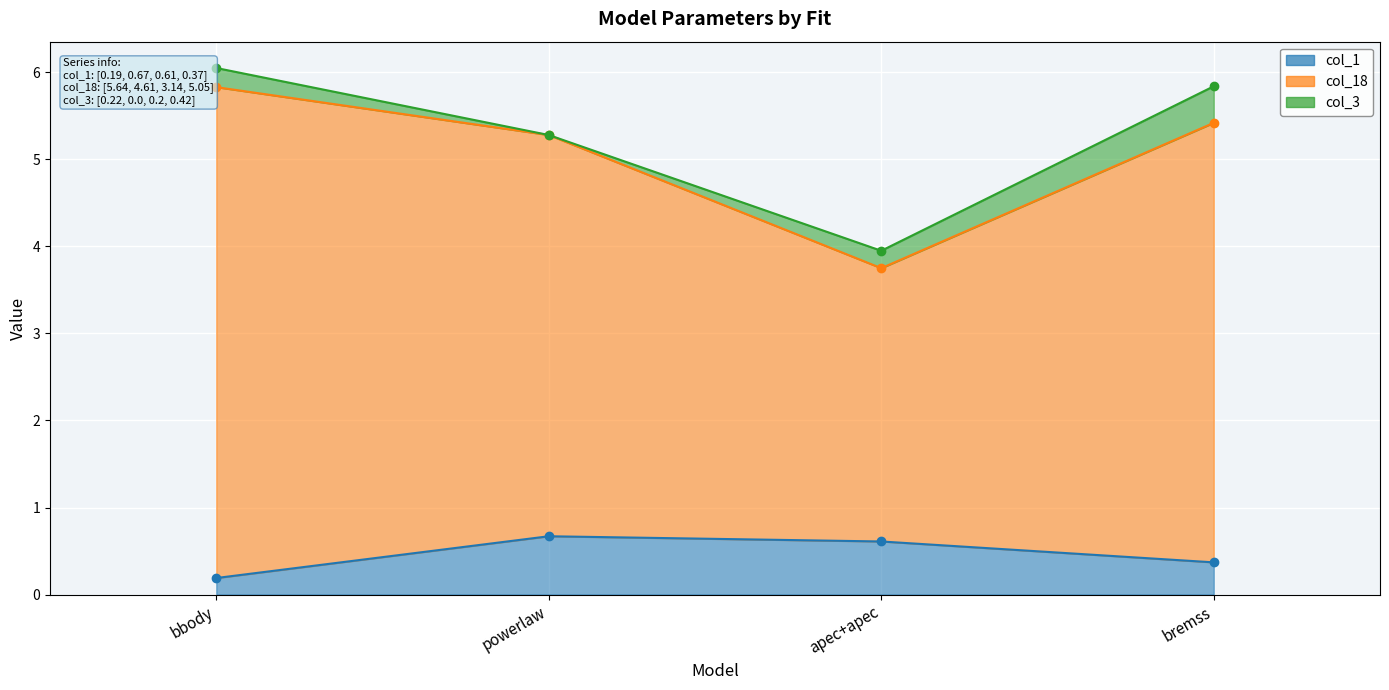

What is the difference between the maximum and minimum values in the col_1 series?

0.5